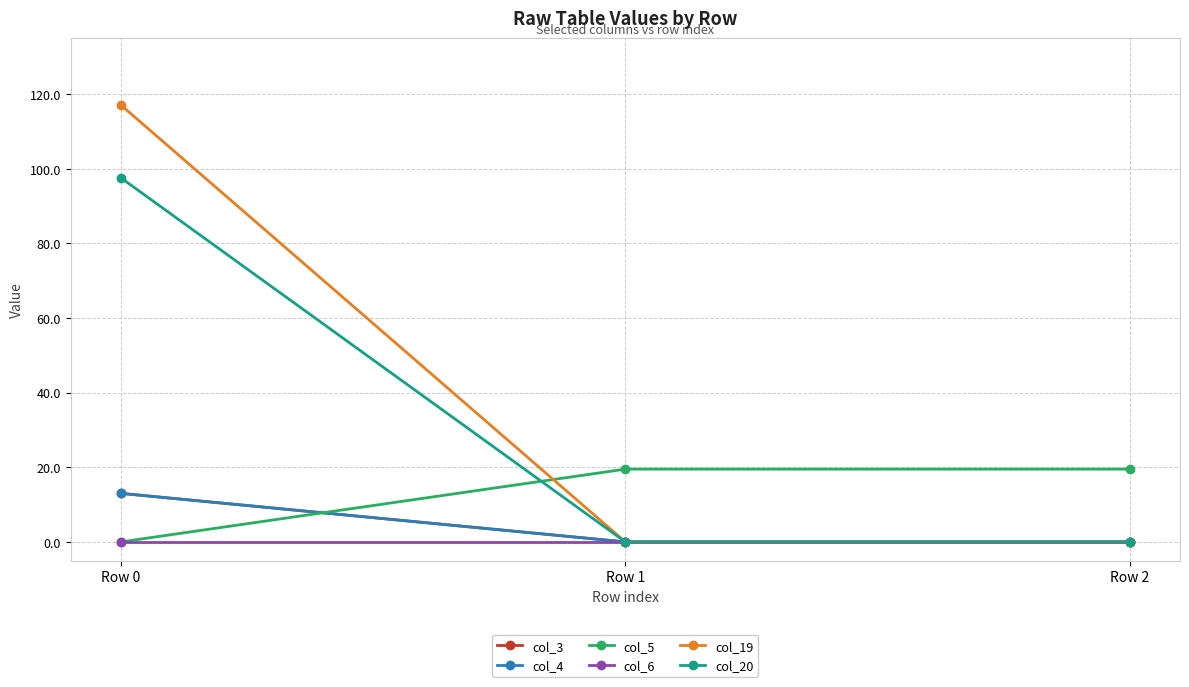

Is this an area chart (filled region under the line)?

No